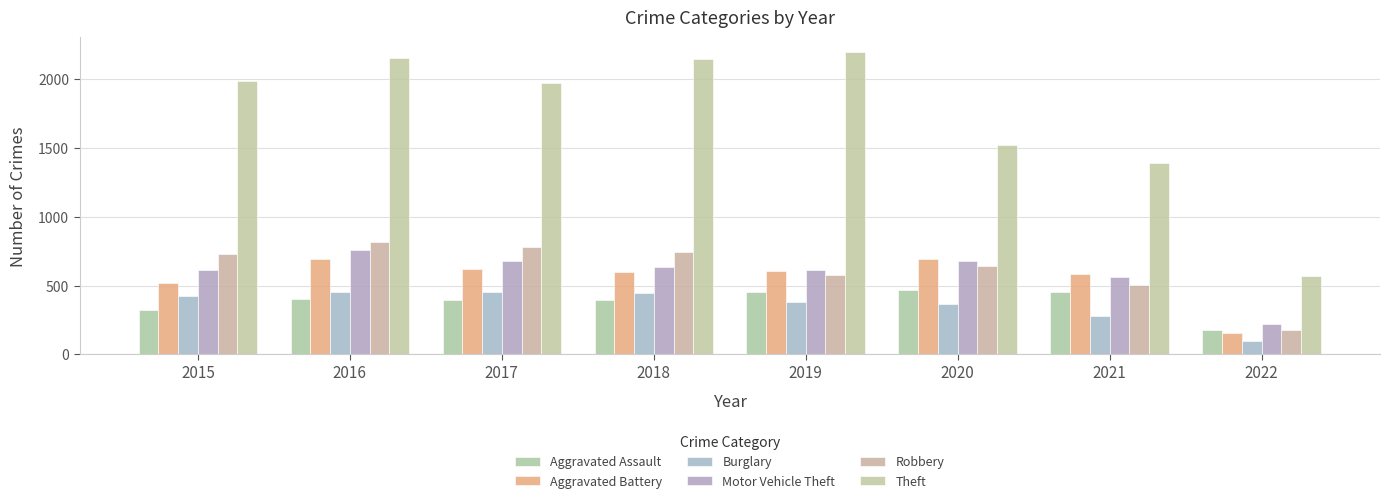

At which category is the sum across all series the highest?

2016